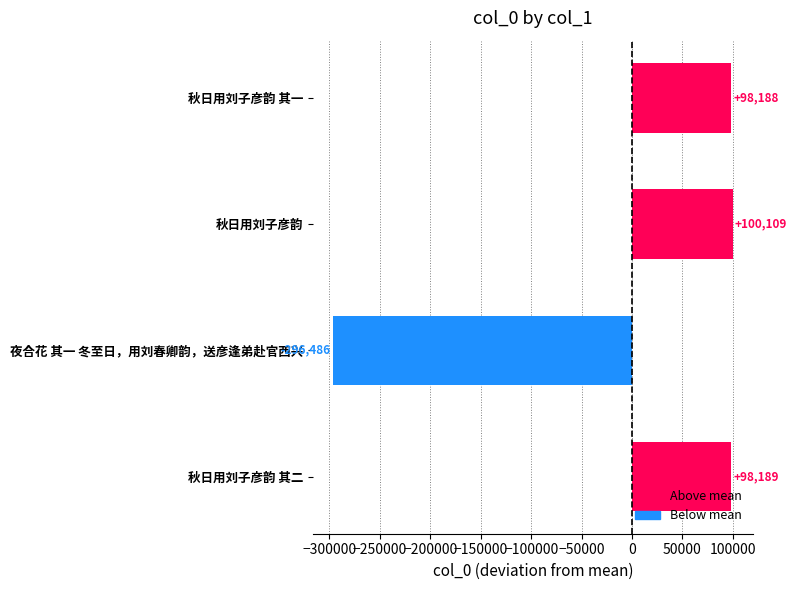

List the labels in order of value, largest first.

秋日用刘子彦韵, 秋日用刘子彦韵 其二, 秋日用刘子彦韵 其一, 夜合花 其一 冬至日，用刘春卿韵，送彦逢弟赴官西兴